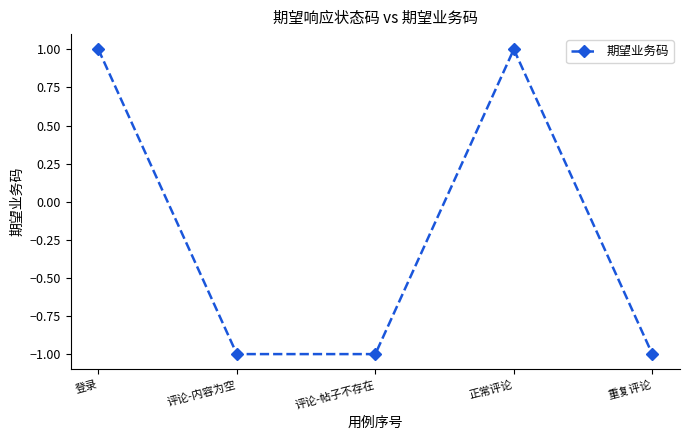

What is the difference between the second highest and minimum values?

2